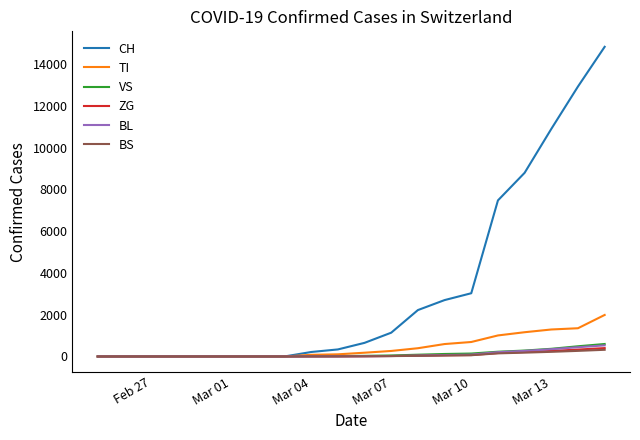

Which series has the largest total across all categories?

CH